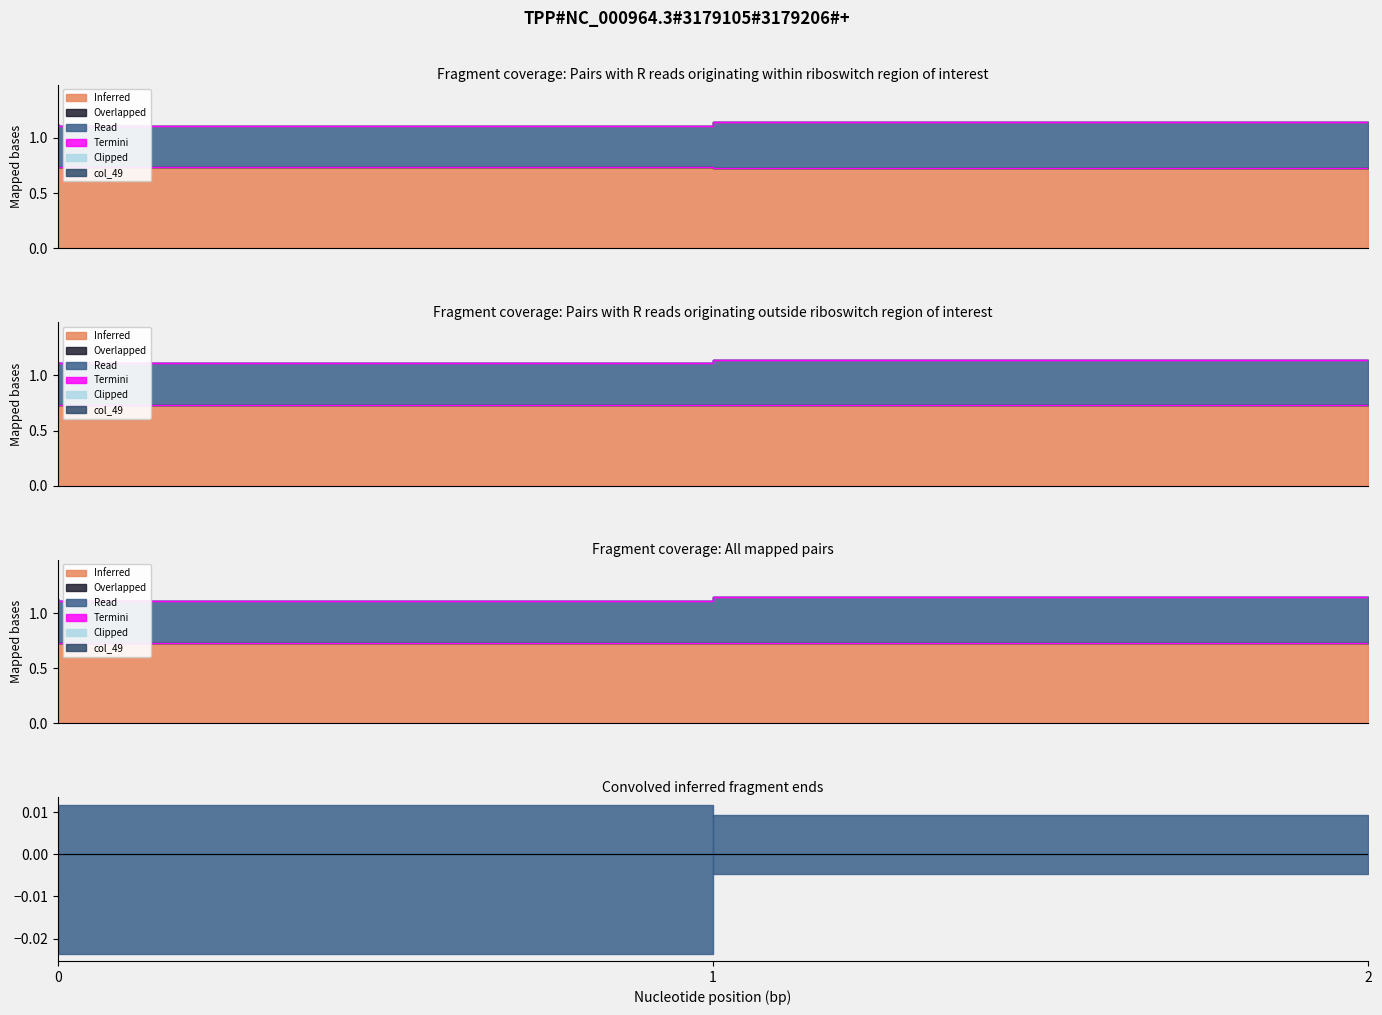

Reading right to left, what are all the values shown in this chart?

col_4: 2=0.7	1=0.7	0=0.7
col_5: 2=0.0	1=0.0	0=0.0
col_3: 2=0.4	1=0.4	0=0.4
col_6: 2=0.0	1=0.0	0=0.0
col_48: 2=0.0	1=0.0	0=0.0
col_49: 2=0.0	1=0.0	0=0.0